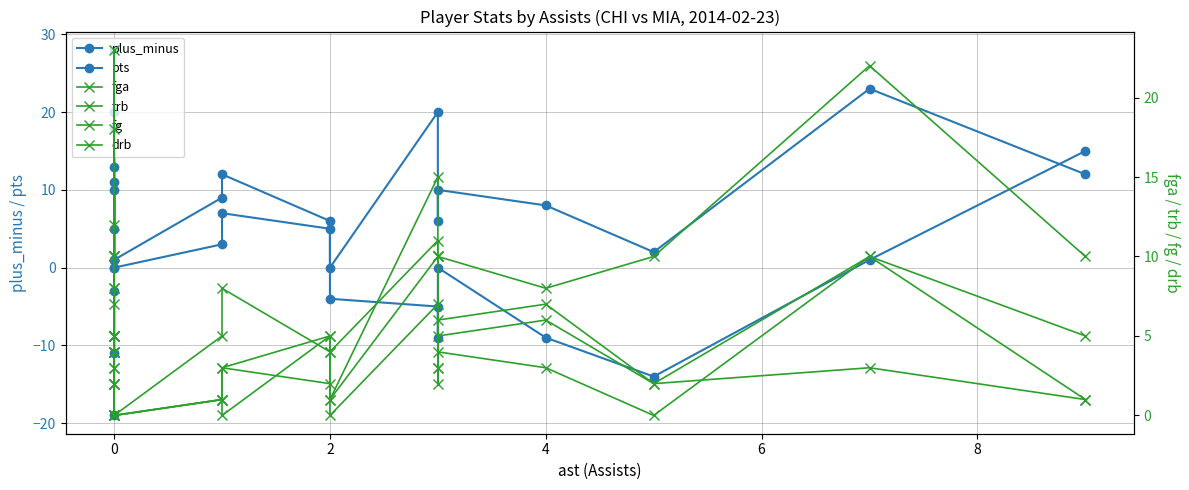

How many distinct data groups are displayed?

6